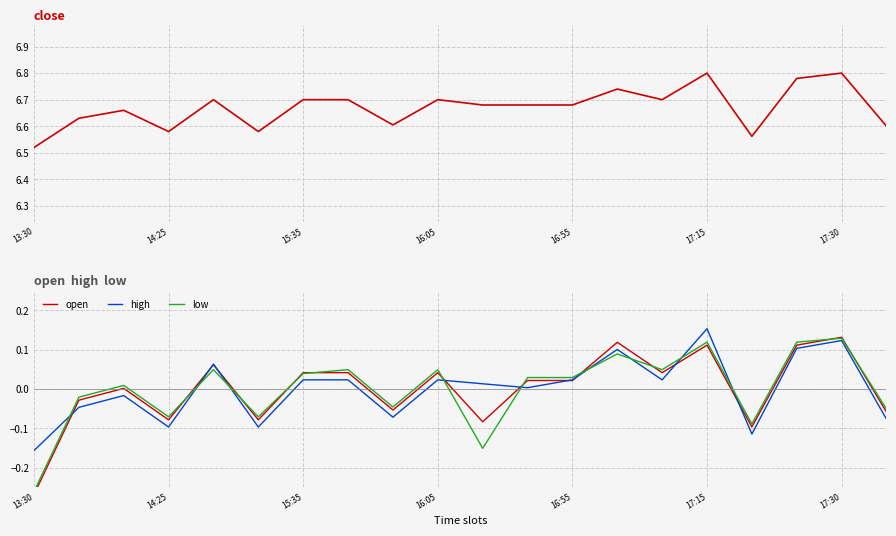

At how many categories does at least one series exceed 0?

20